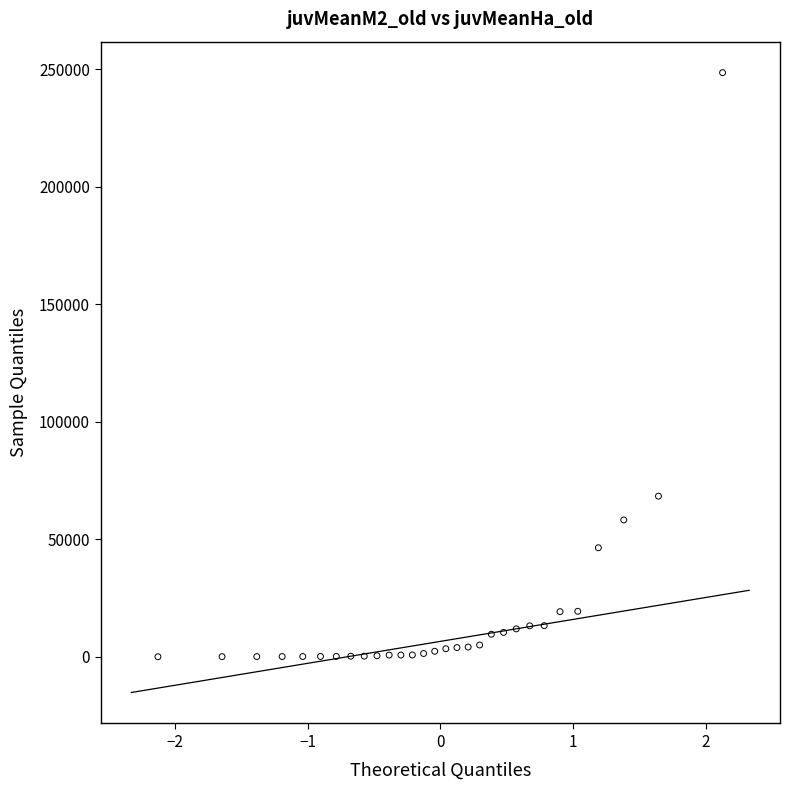

What is the range of Y values (max minus min)?

248620